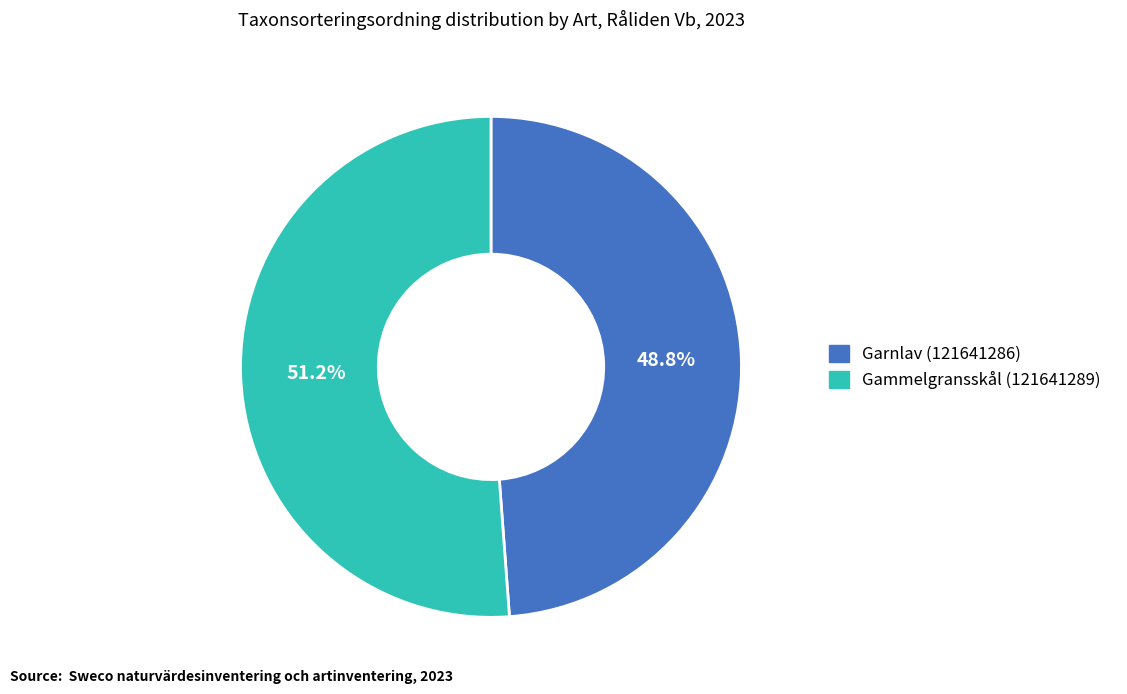

Which category has the smallest portion of the pie?

Garnlav (121641286)